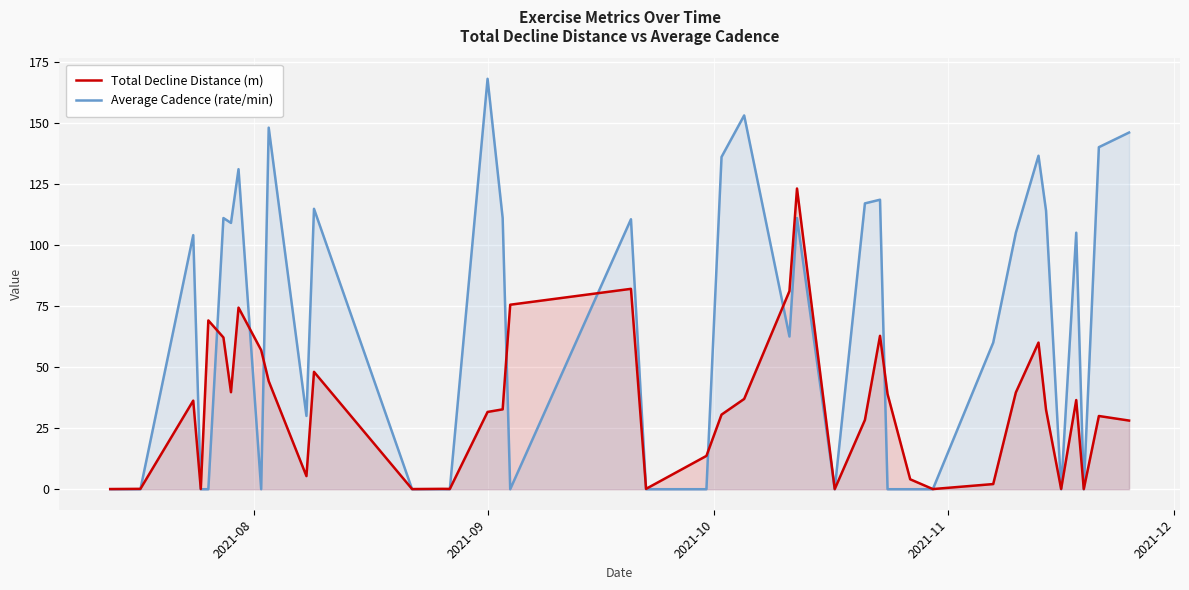

What is the maximum value shown in the chart?

168.0